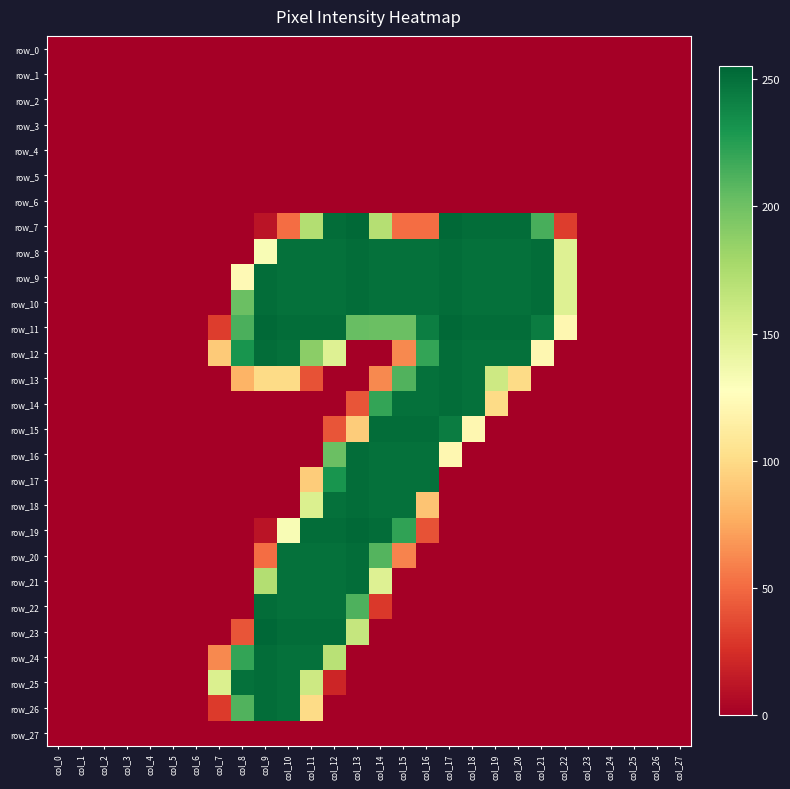

Which category has the lowest value in the row_17 series?

col_0